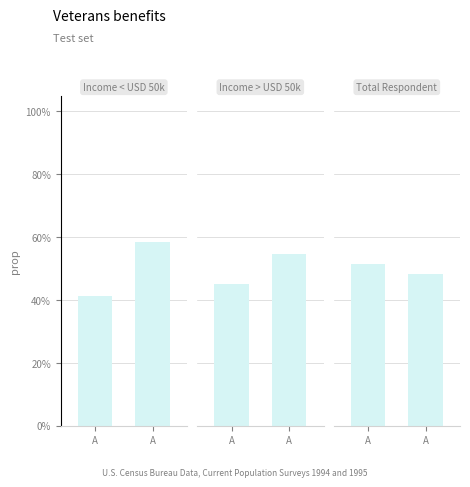

How many series are shown in this chart?

3